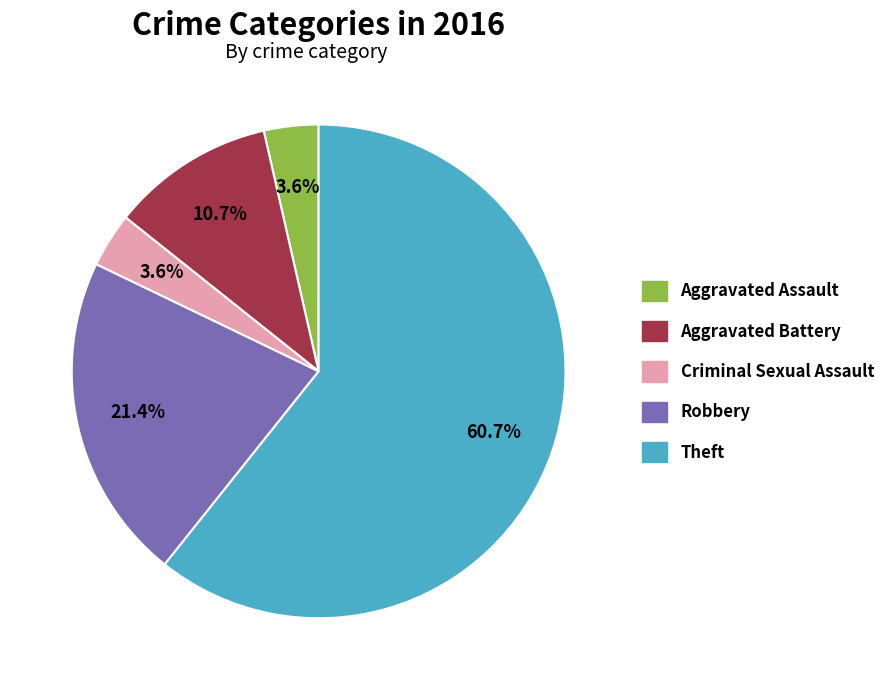

How much of the chart is everything except Aggravated Assault?

96.4%